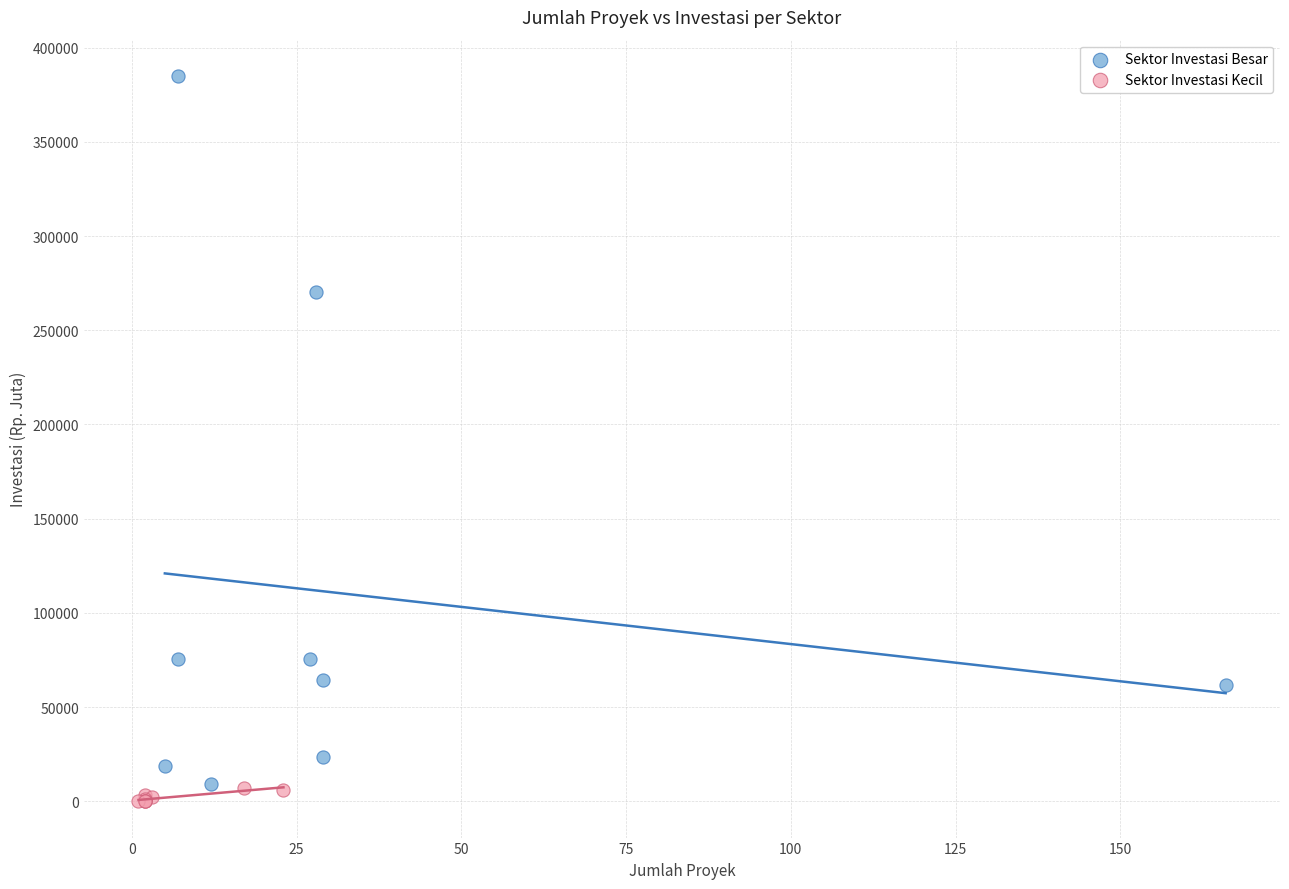

Which series contains the lowest Y value?

Sektor Investasi Kecil